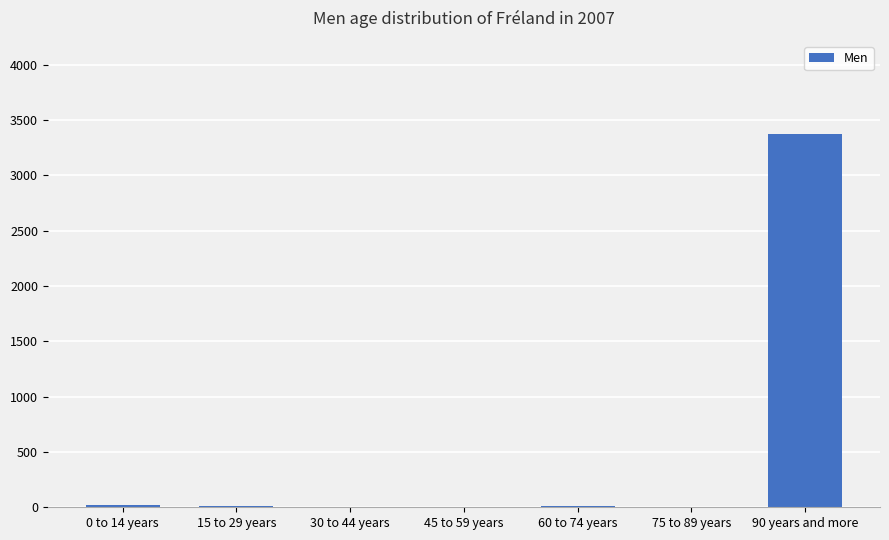

What is the sum of all values?

3431